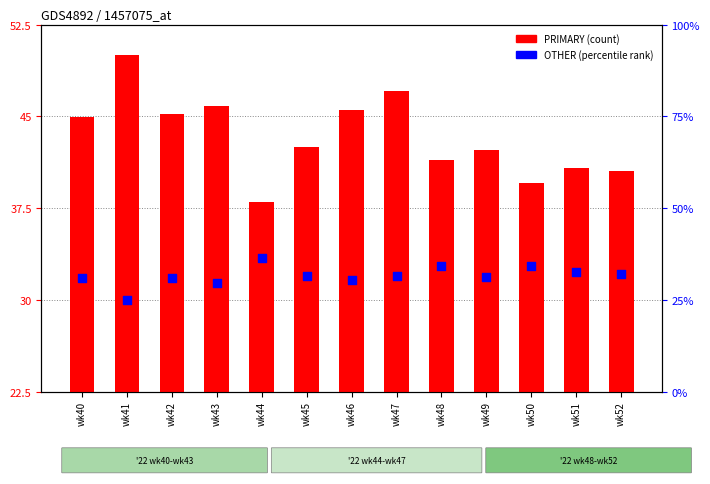

Which series has the largest Y range (max minus min)?

PRIMARY